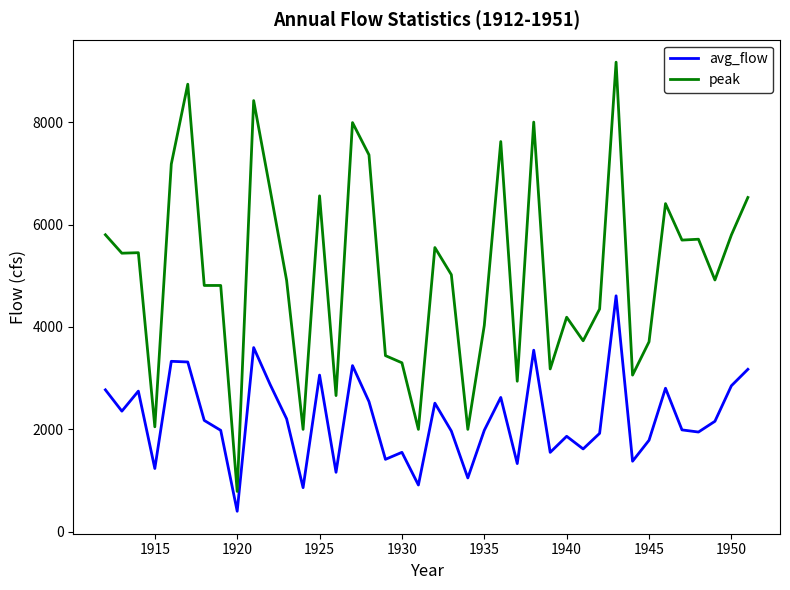

True or false: peak and avg_flow intersect in this chart.

False